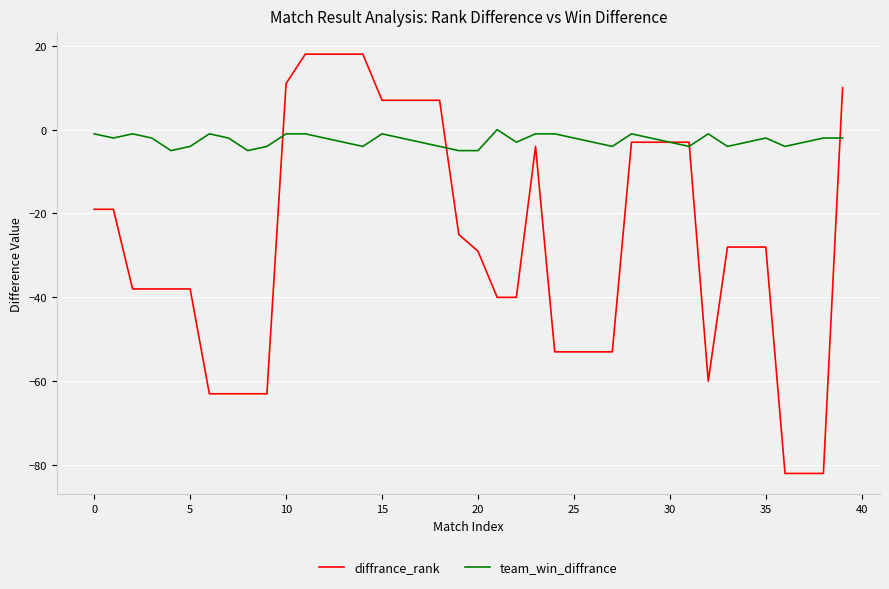

List the series in order of their overall mean, lowest first.

diffrance_rank, team_win_diffrance